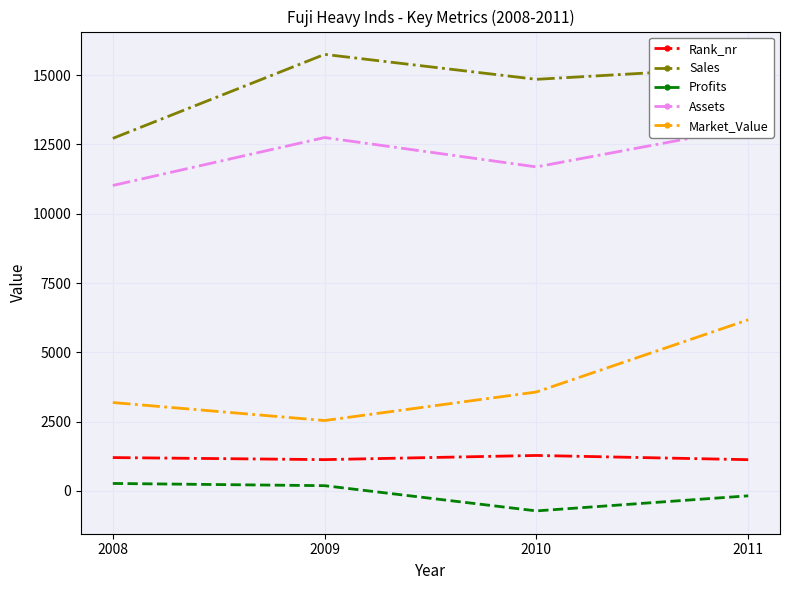

The value of Sales at 2009 is 15750. True or false?

True